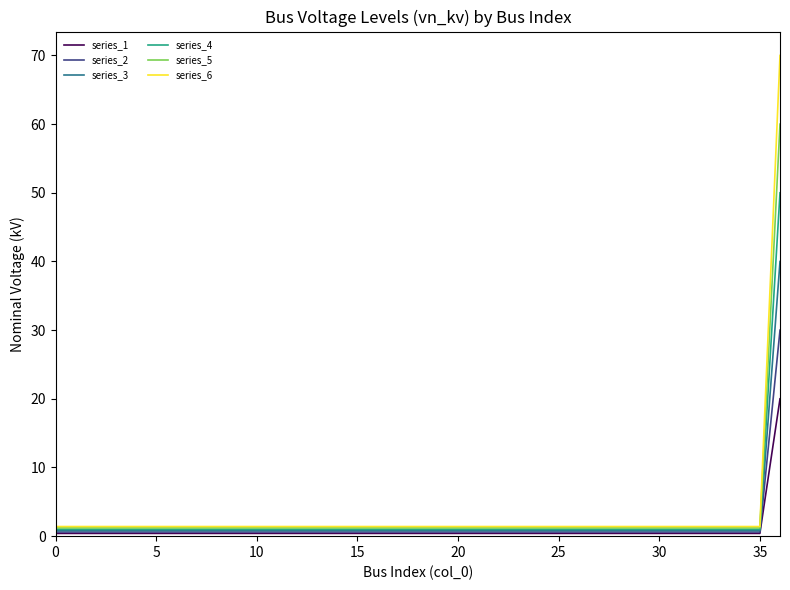

What is the highest value of the series_6 series?

70.0